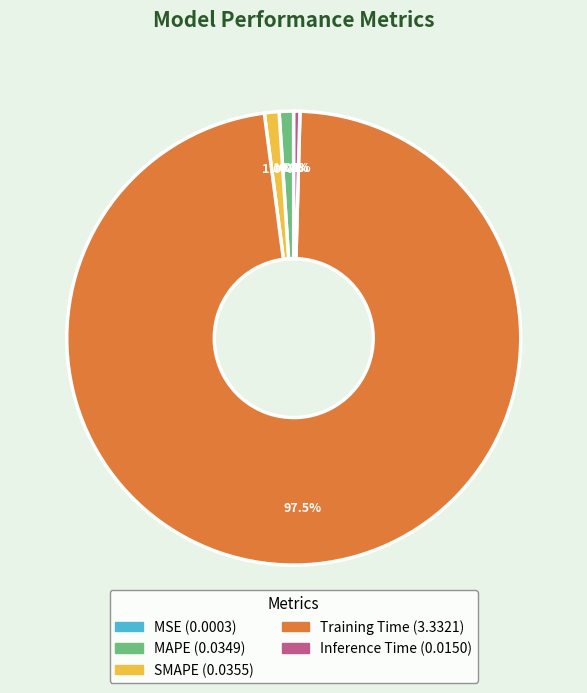

What percentage is NOT represented by SMAPE?

99.0%